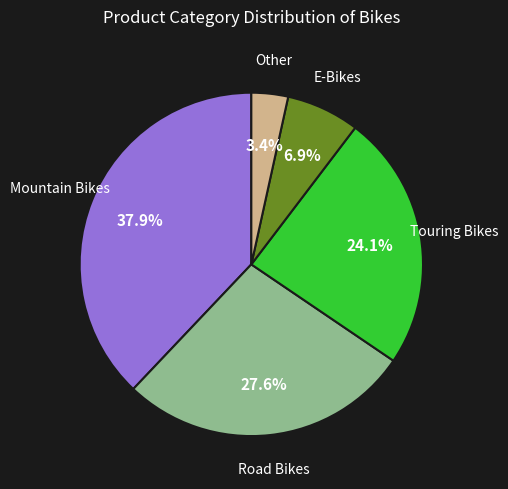

Is there a majority slice in this chart?

No